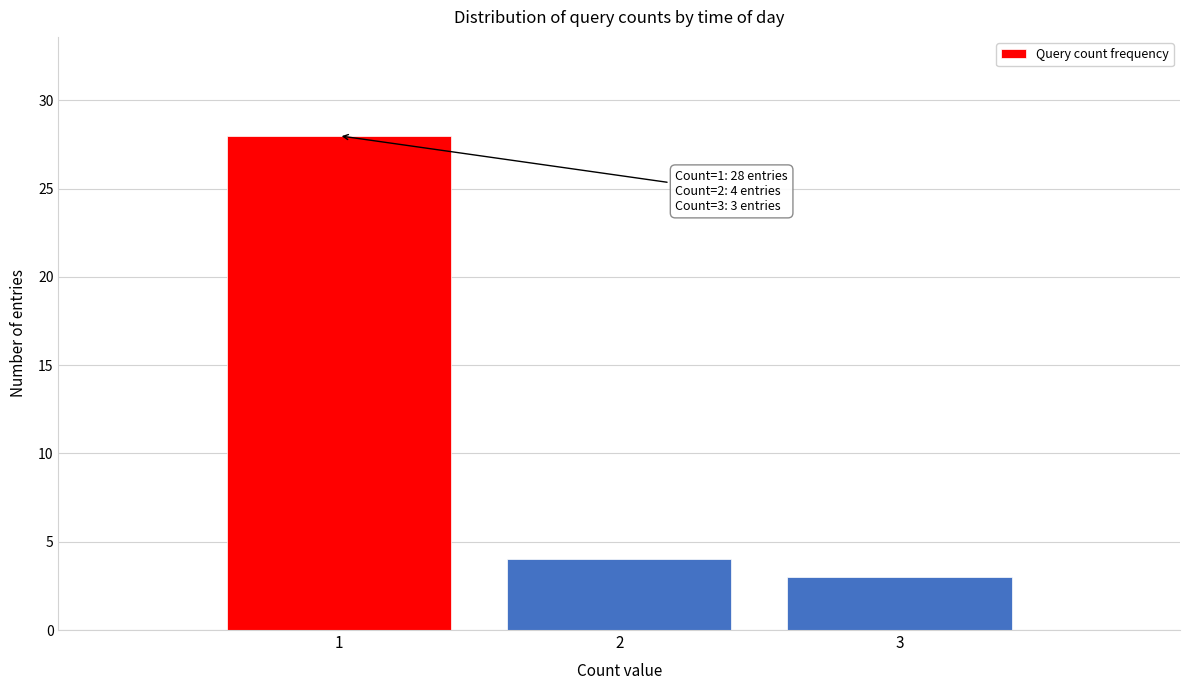

Which range on the x-axis has the tallest bar?

0.5 to 1.5